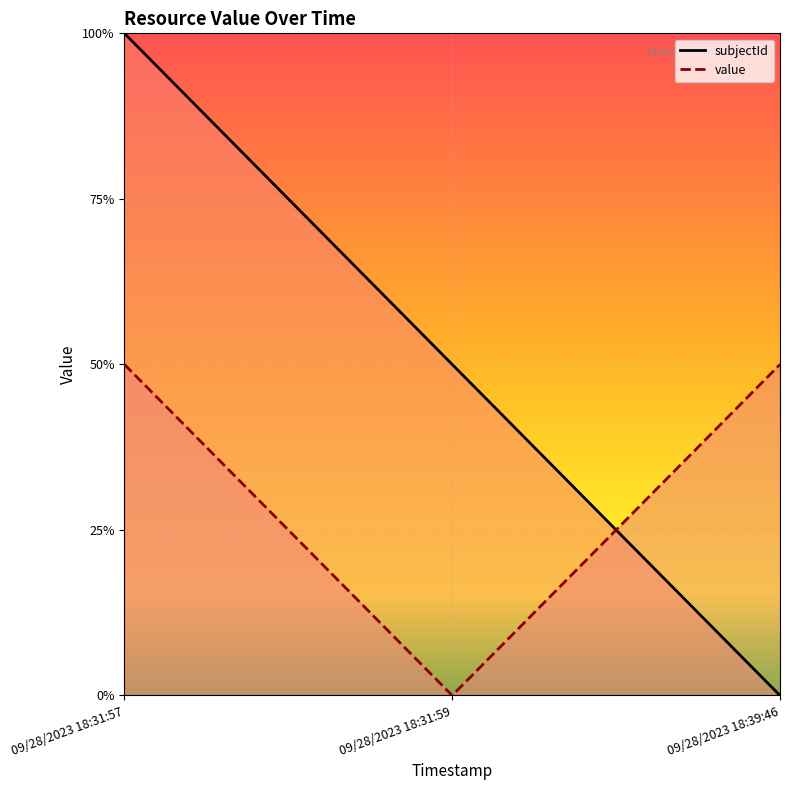

What are all the series names shown in the legend?

subjectId, value